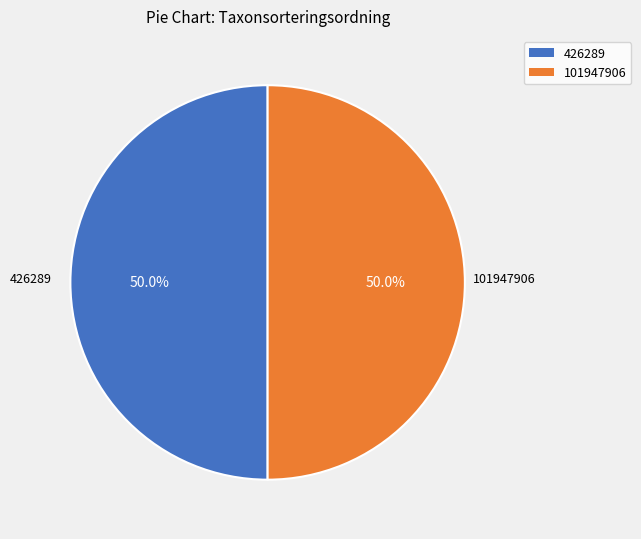

Count the number of slices in the pie.

2